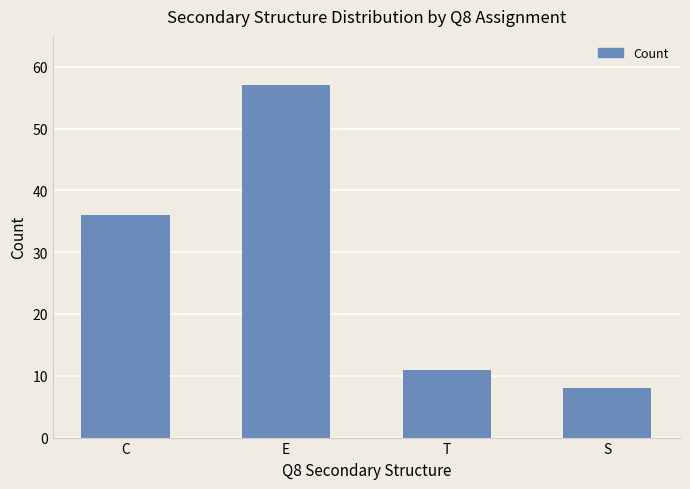

At which label is the value closest to 32?

C